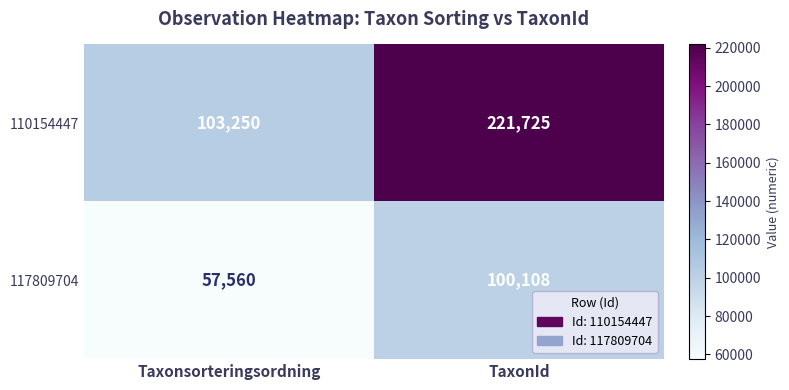

What is the average value of the 110154447 series?

162488